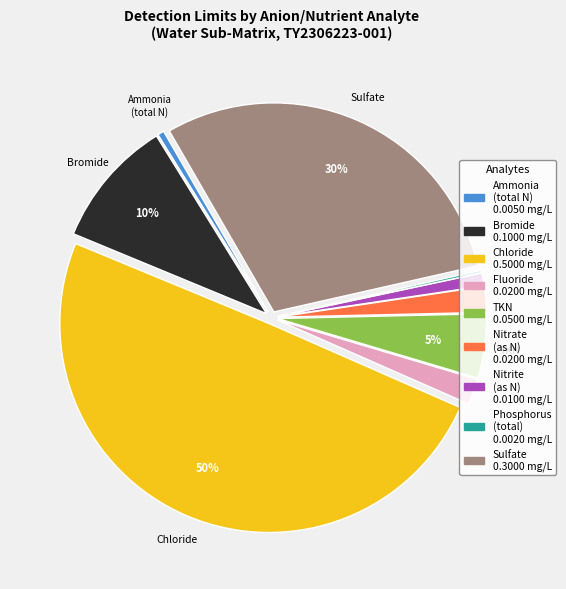

To the nearest percent, what is the average slice percentage?

11%